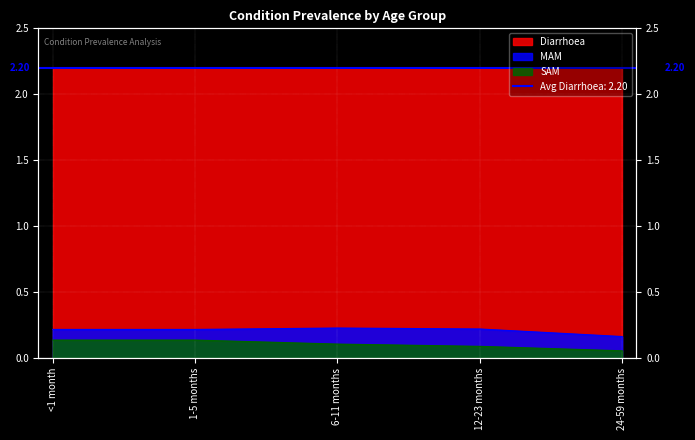

True or false: MAM has more than 1 interior local peaks.

False